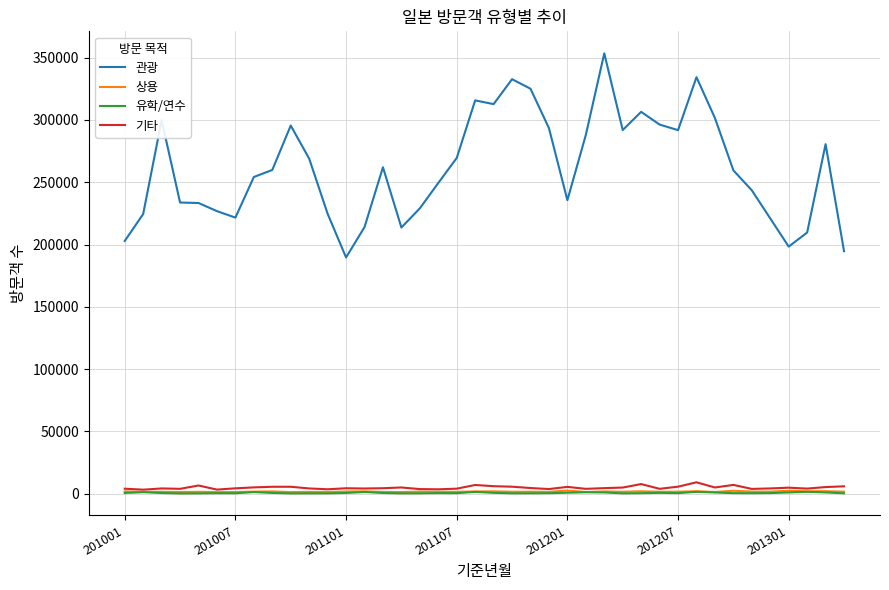

What are all the series names shown in the legend?

관광, 상용, 유학/연수, 기타